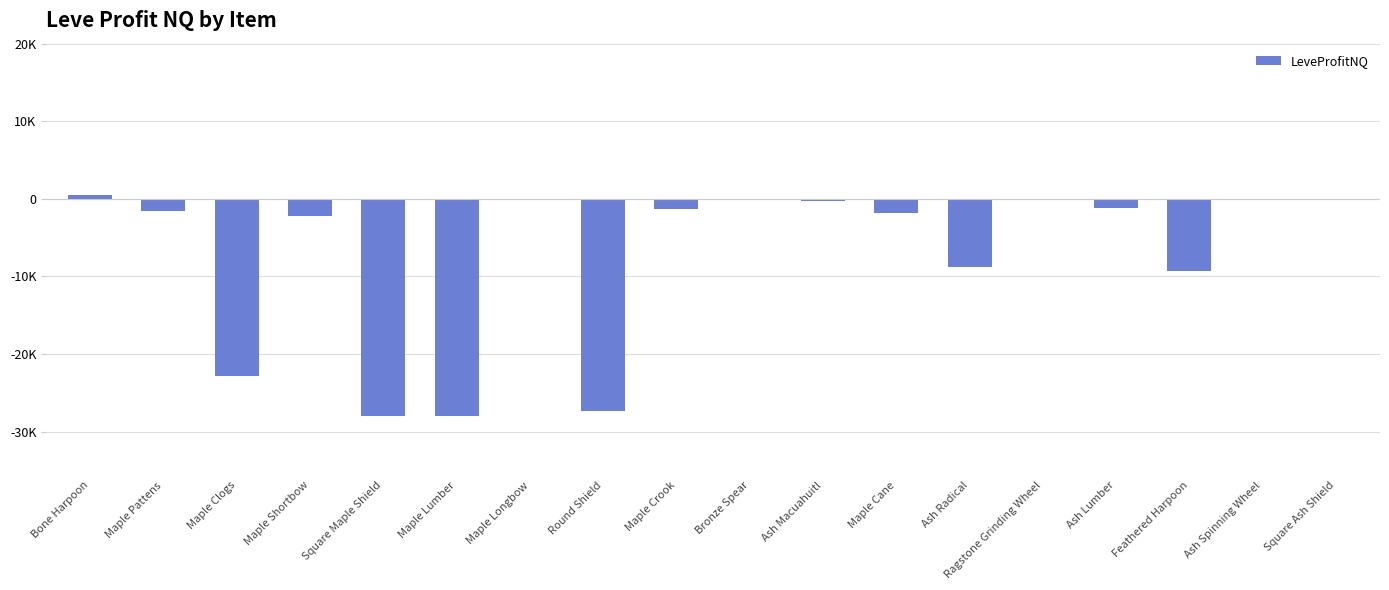

Are the bars horizontal?

No